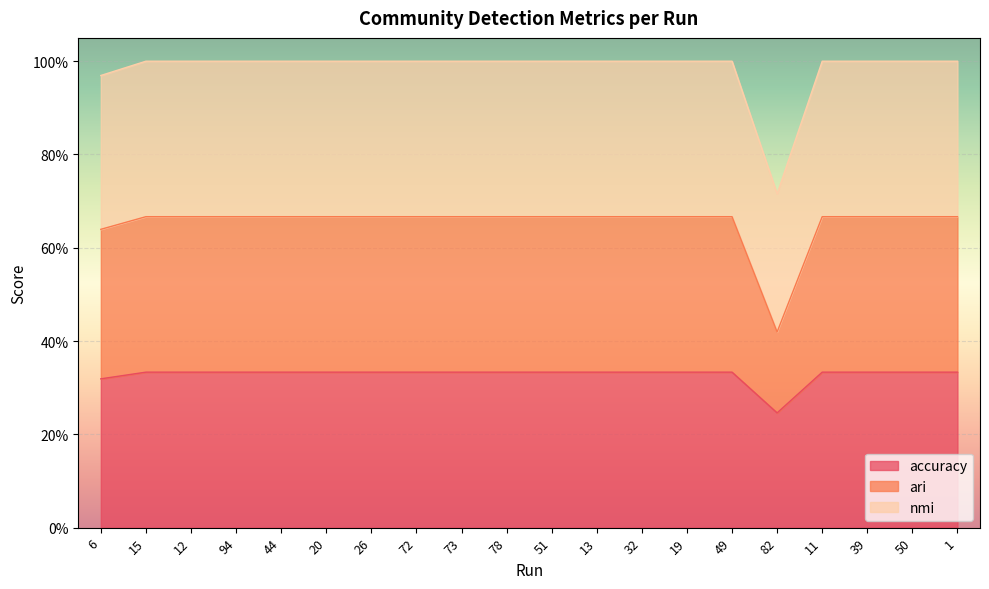

What are all the series names shown in the legend?

accuracy, ari, nmi